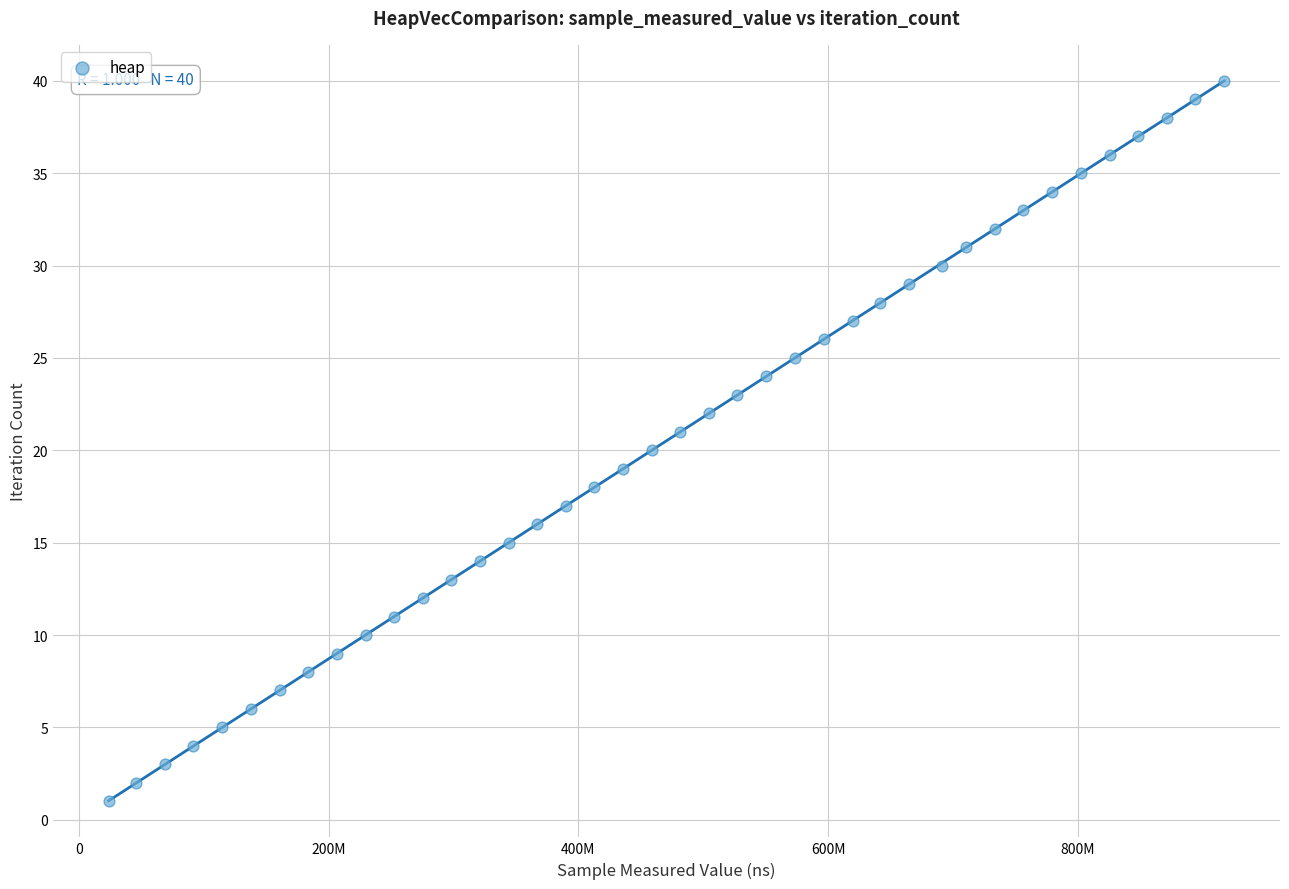

What is the range of X values (max minus min)?

893325324